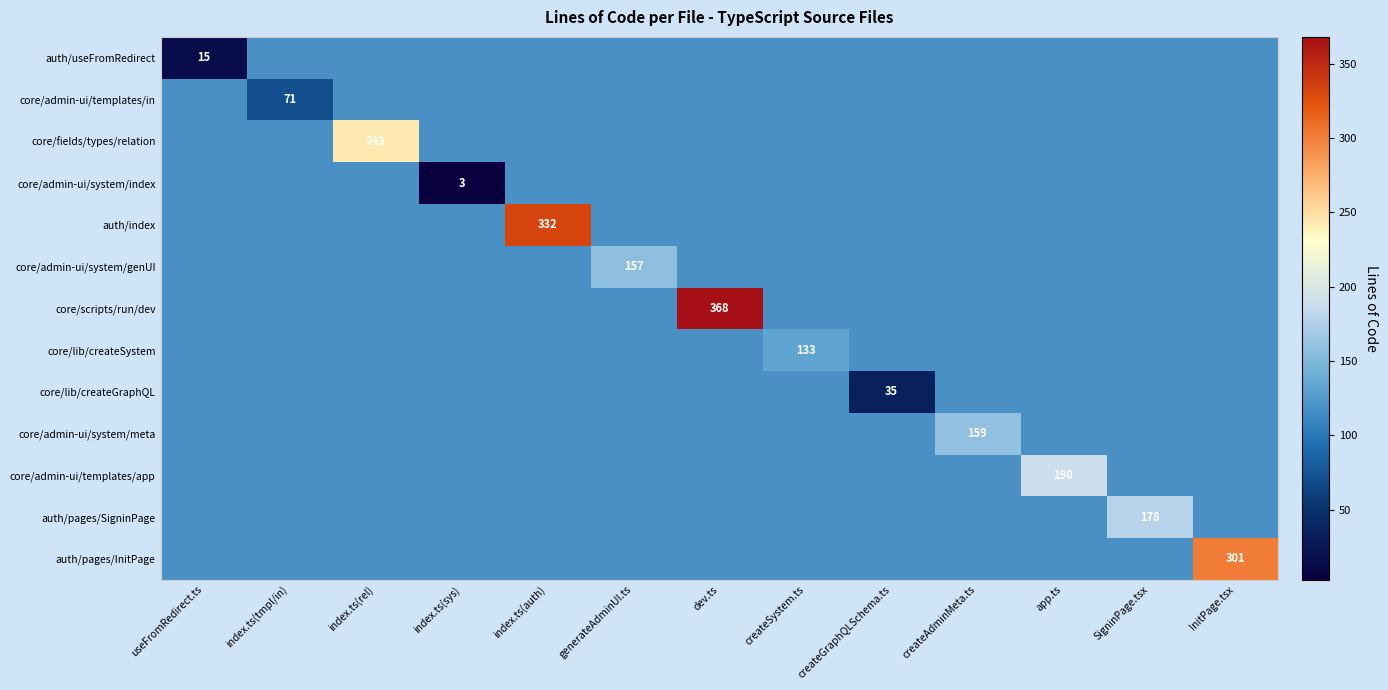

How many positive values does the core/admin-ui/templates/in series have?

1